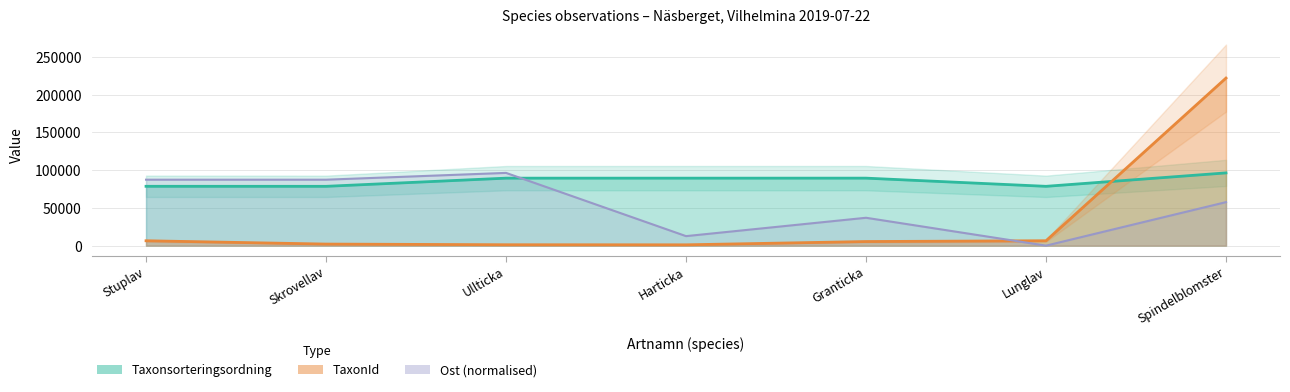

How many interior local valleys does the Taxonsorteringsordning series have?

3